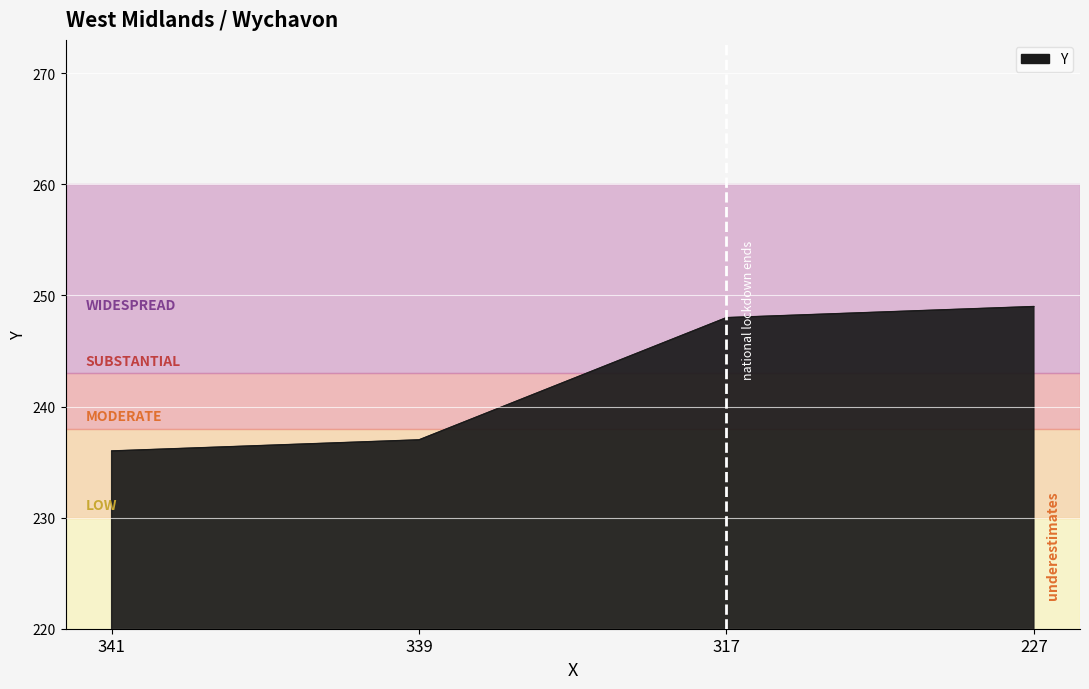

What is the sum of all values?

970